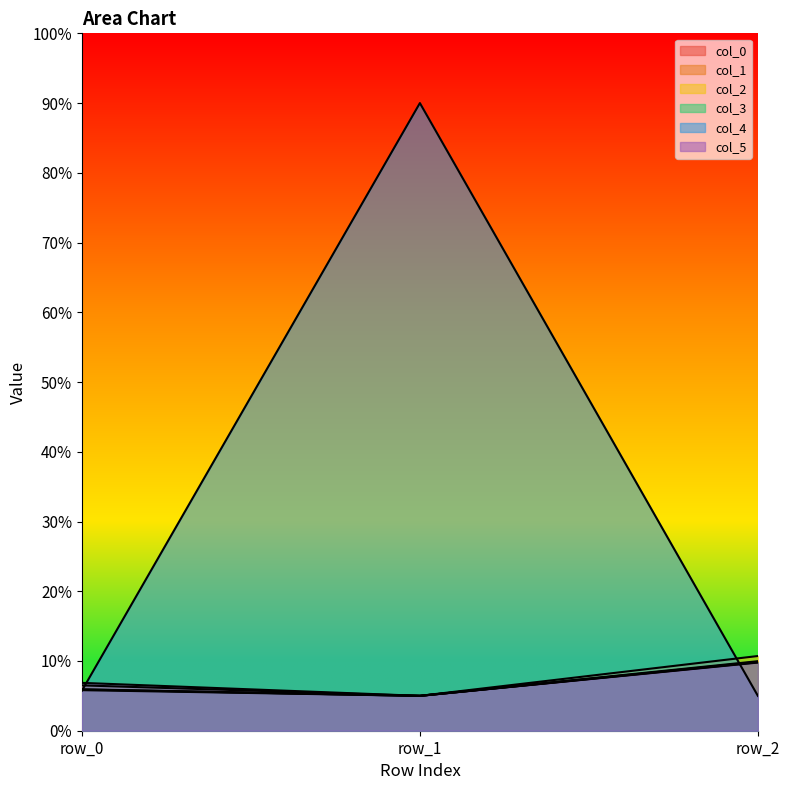

What is the greatest value displayed?

0.9